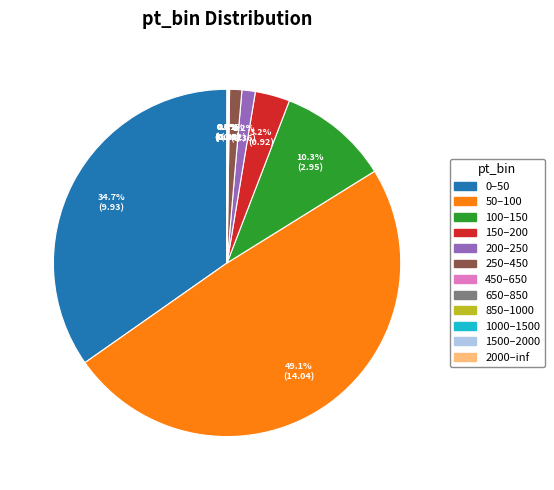

Combined, what portion of the pie is 100–150 and 250–450?

11.4%